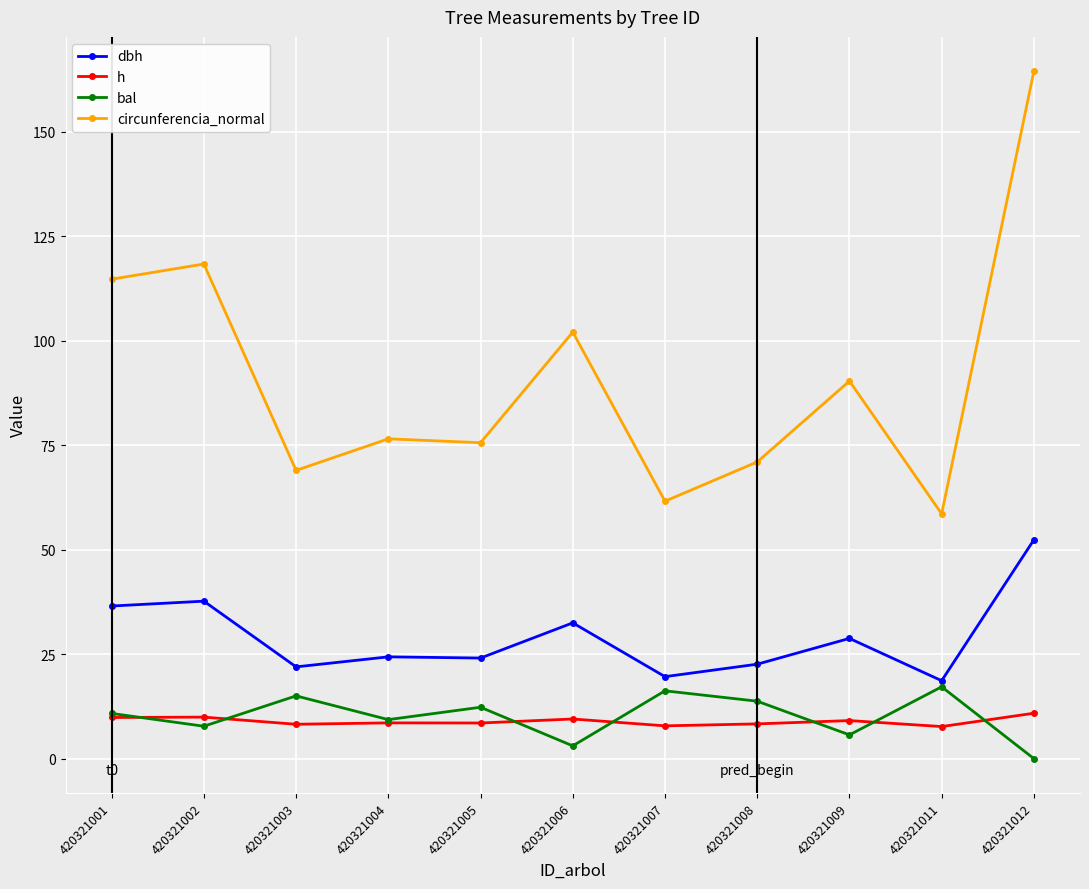

Is it true that h equals 8.3 at 420321008?

True